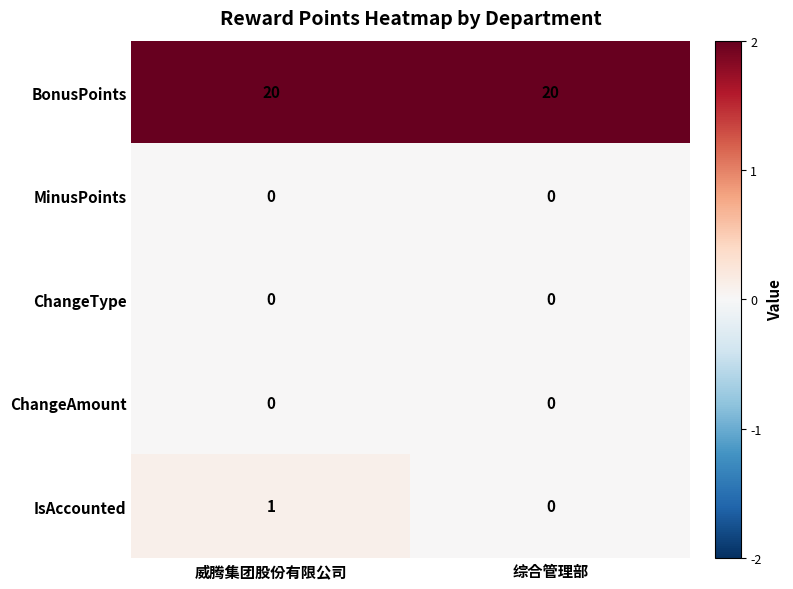

At which category is the sum across all series the highest?

威腾集团股份有限公司